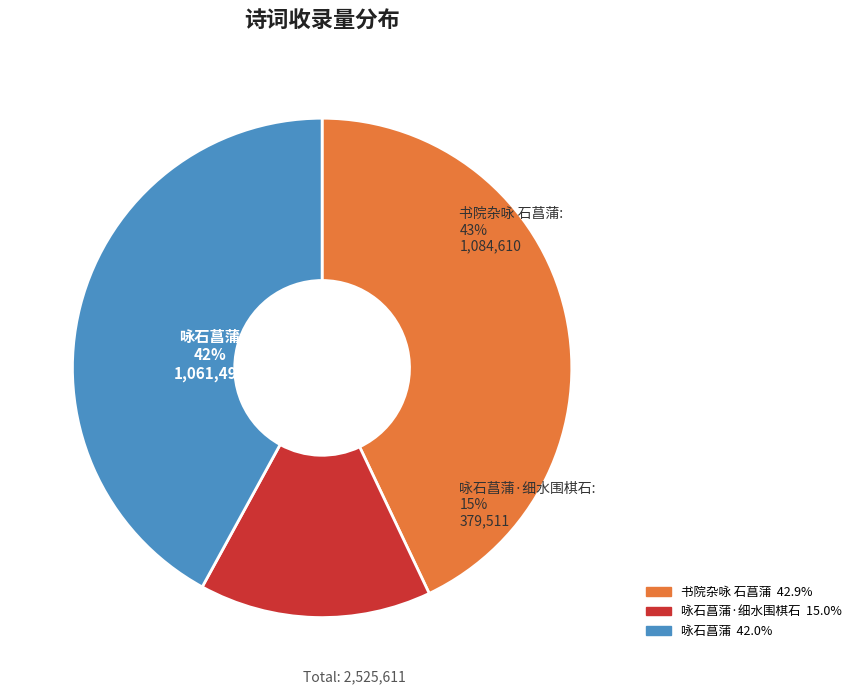

What percentage is the 书院杂咏 石菖蒲 slice, to the nearest percent?

43%